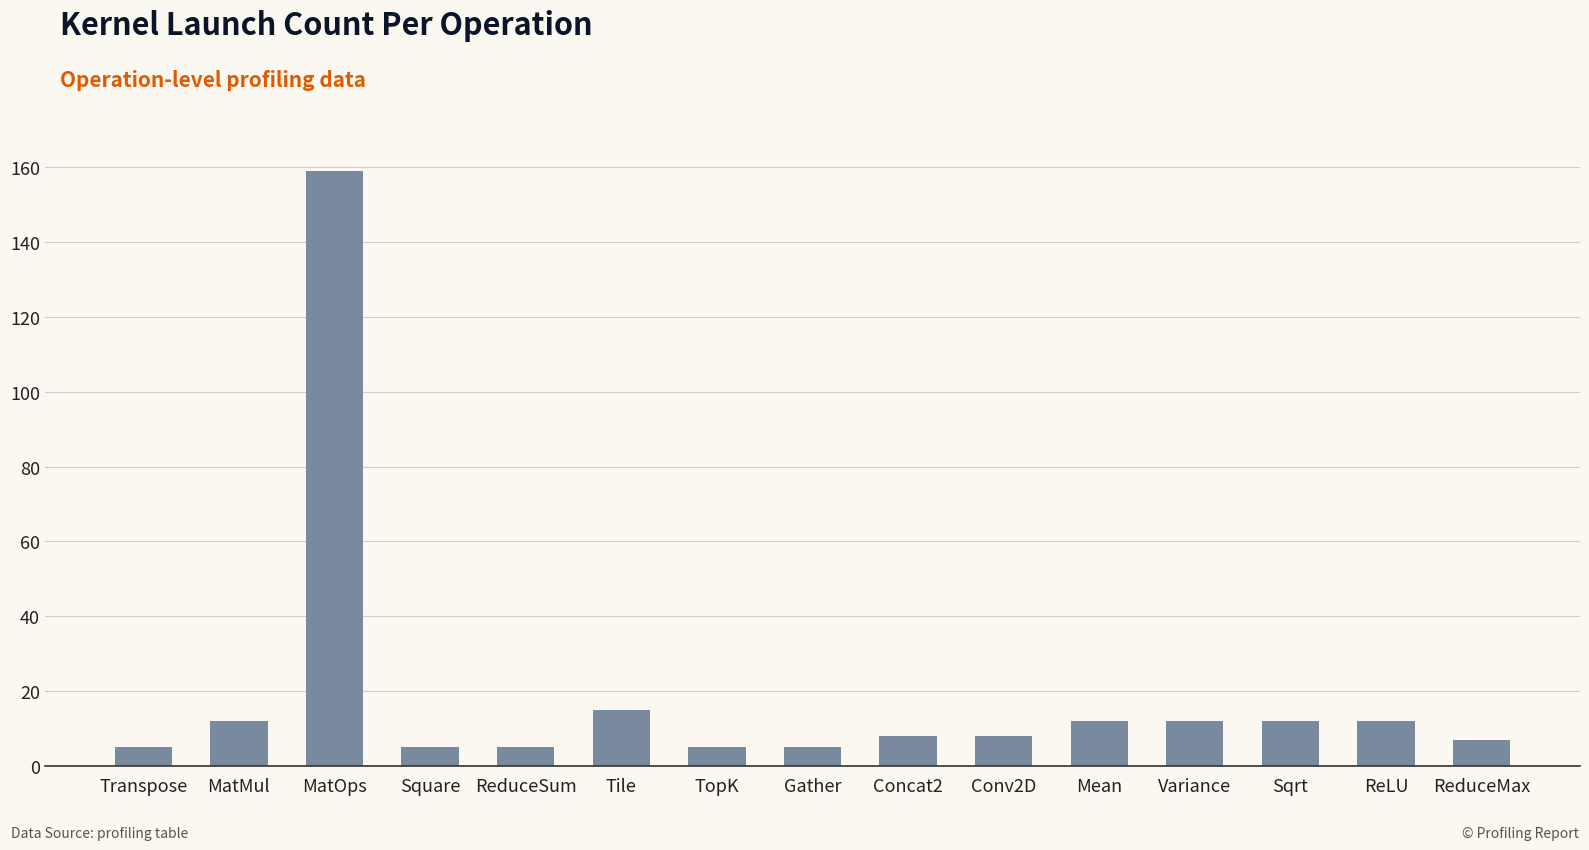

Reading left to right, what are all the values shown in this chart?

Transpose=5	MatMul=12	MatOps=159	Square=5	ReduceSum=5	Tile=15	TopK=5	Gather=5	Concat2=8	Conv2D=8	Mean=12	Variance=12	Sqrt=12	ReLU=12	ReduceMax=7